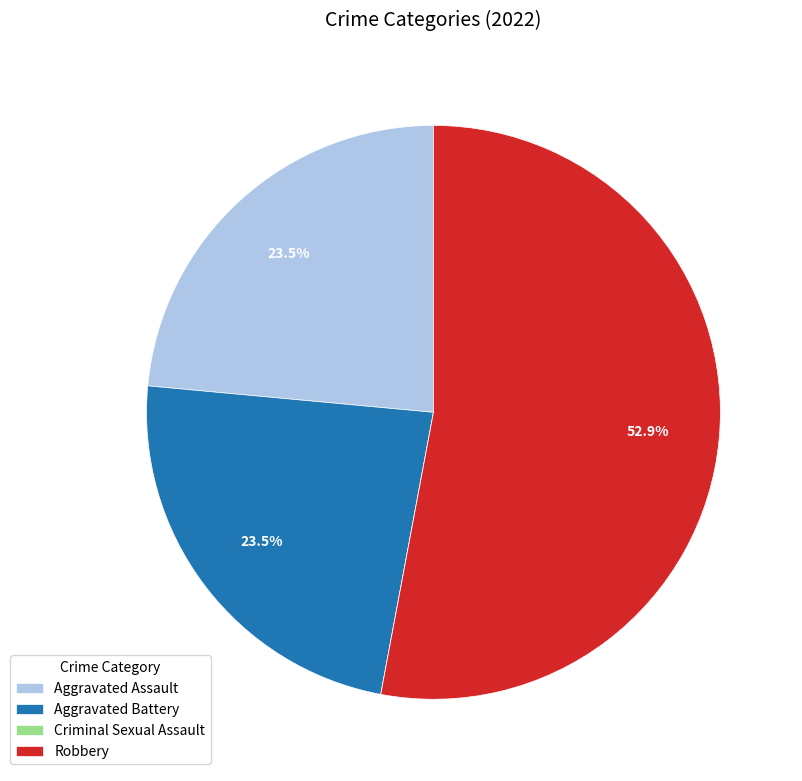

Is there any slice that represents more than half of the pie?

Yes